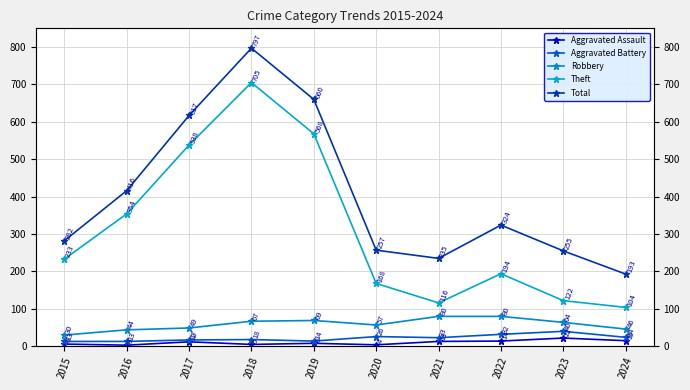

True or false: Aggravated Battery has more than 2 points higher than both neighbors.

True